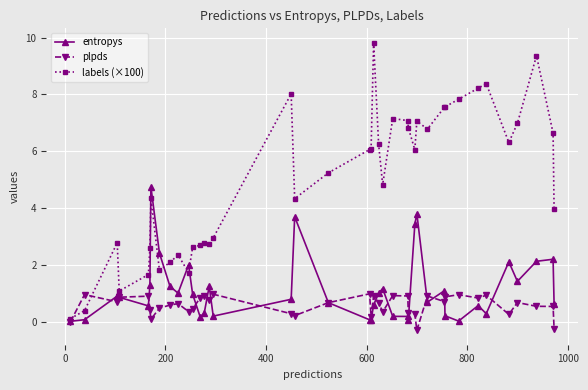

True or false: labels (×100) has more than 2 interior local peaks.

True